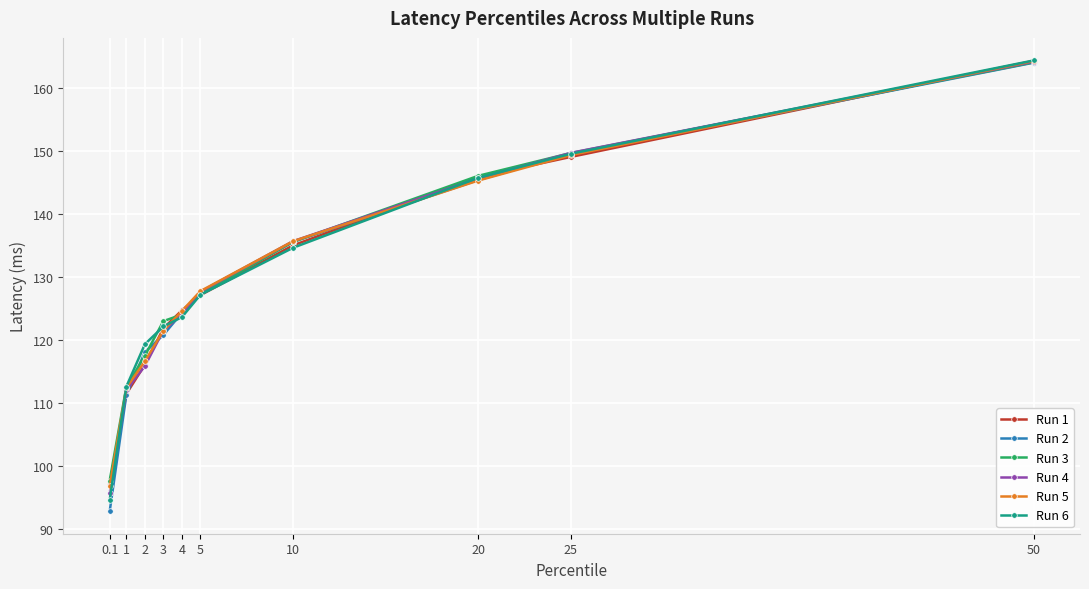

What is the spread (max minus min) of values at 25?

0.6